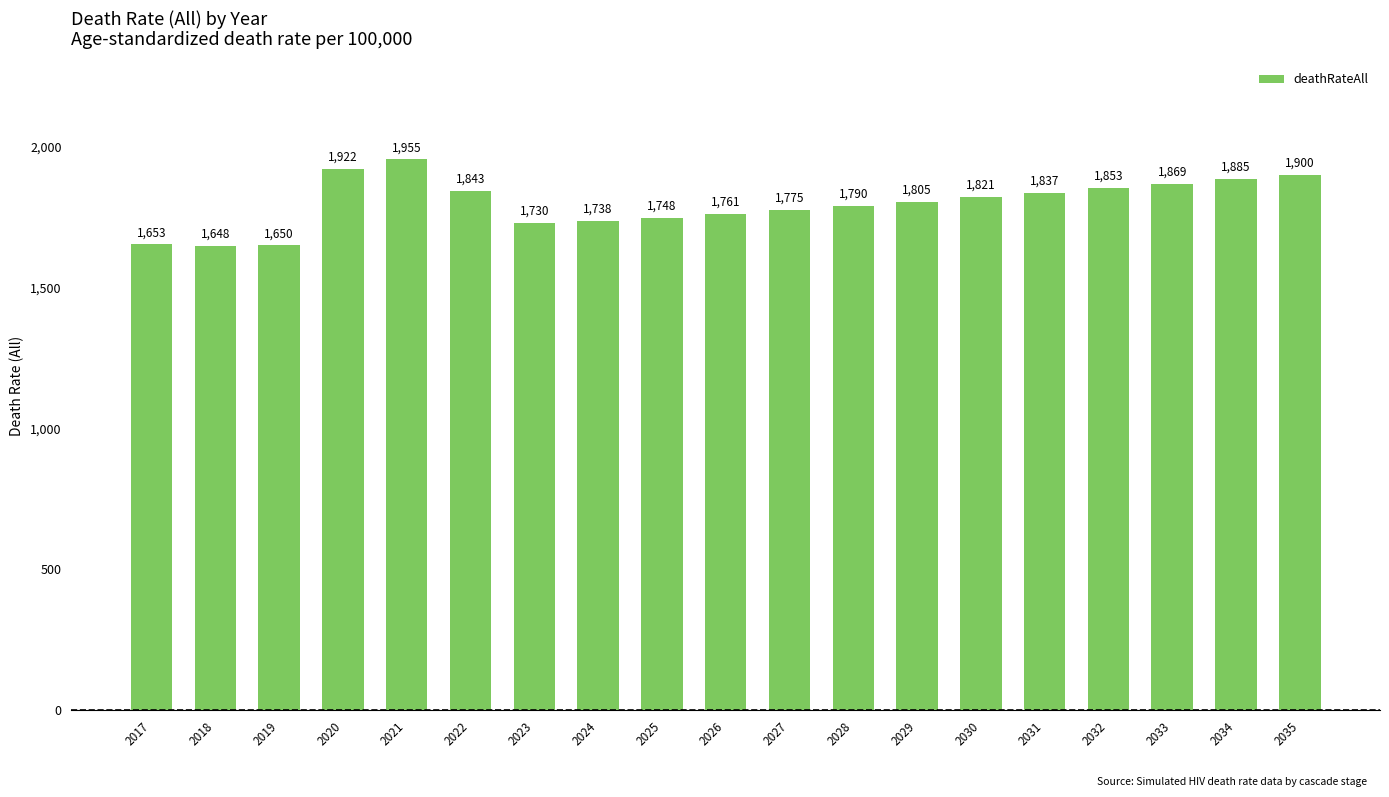

Is it true that the value at 2021 is 830?

False